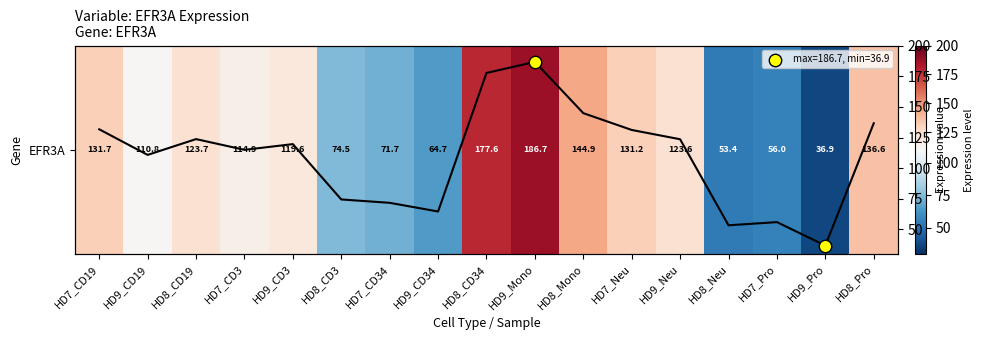

What is the minimum value shown in the chart?

36.9